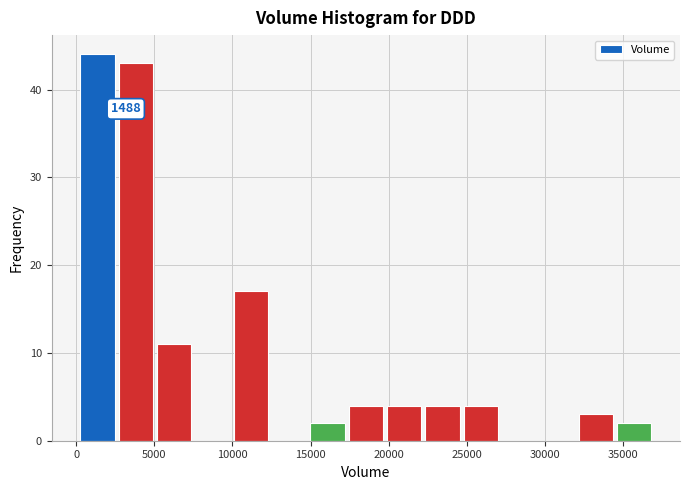

Which range on the x-axis has the tallest bar?

500 to 2500